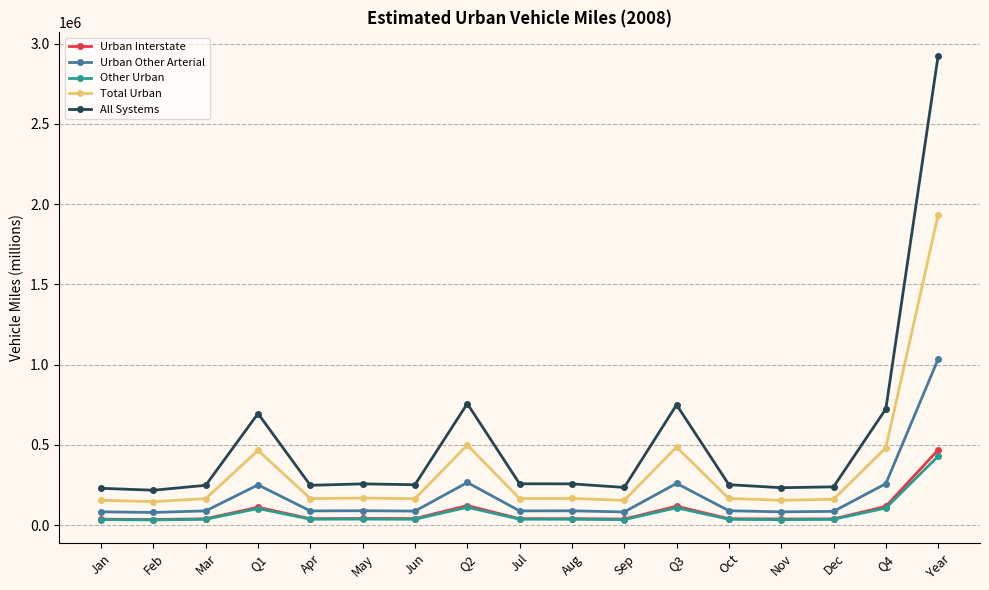

At which label is Total Urban closest to 1039680?

Q2